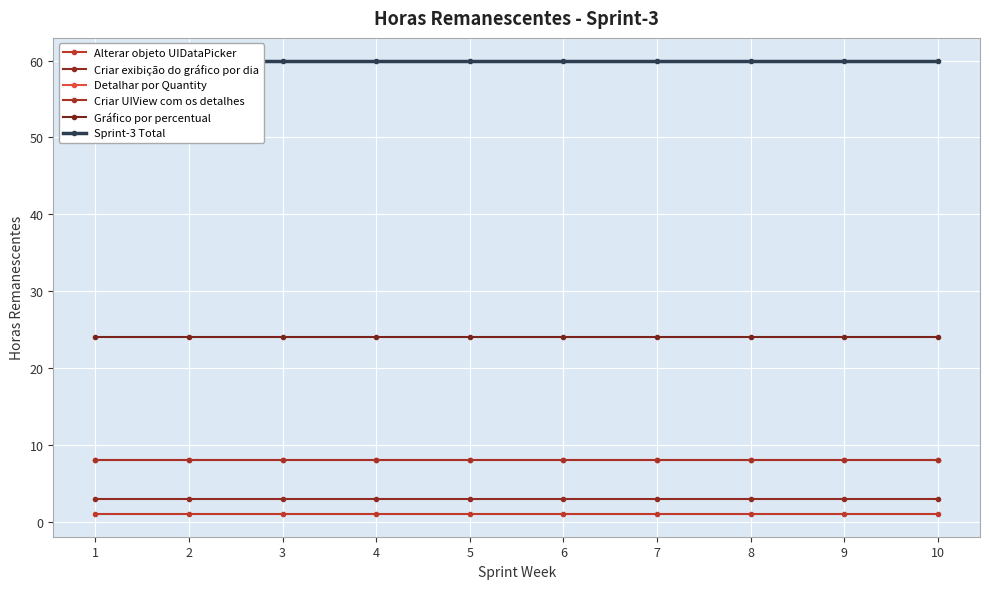

The value of Alterar objeto UIDataPicker at 3 is 2. True or false?

False